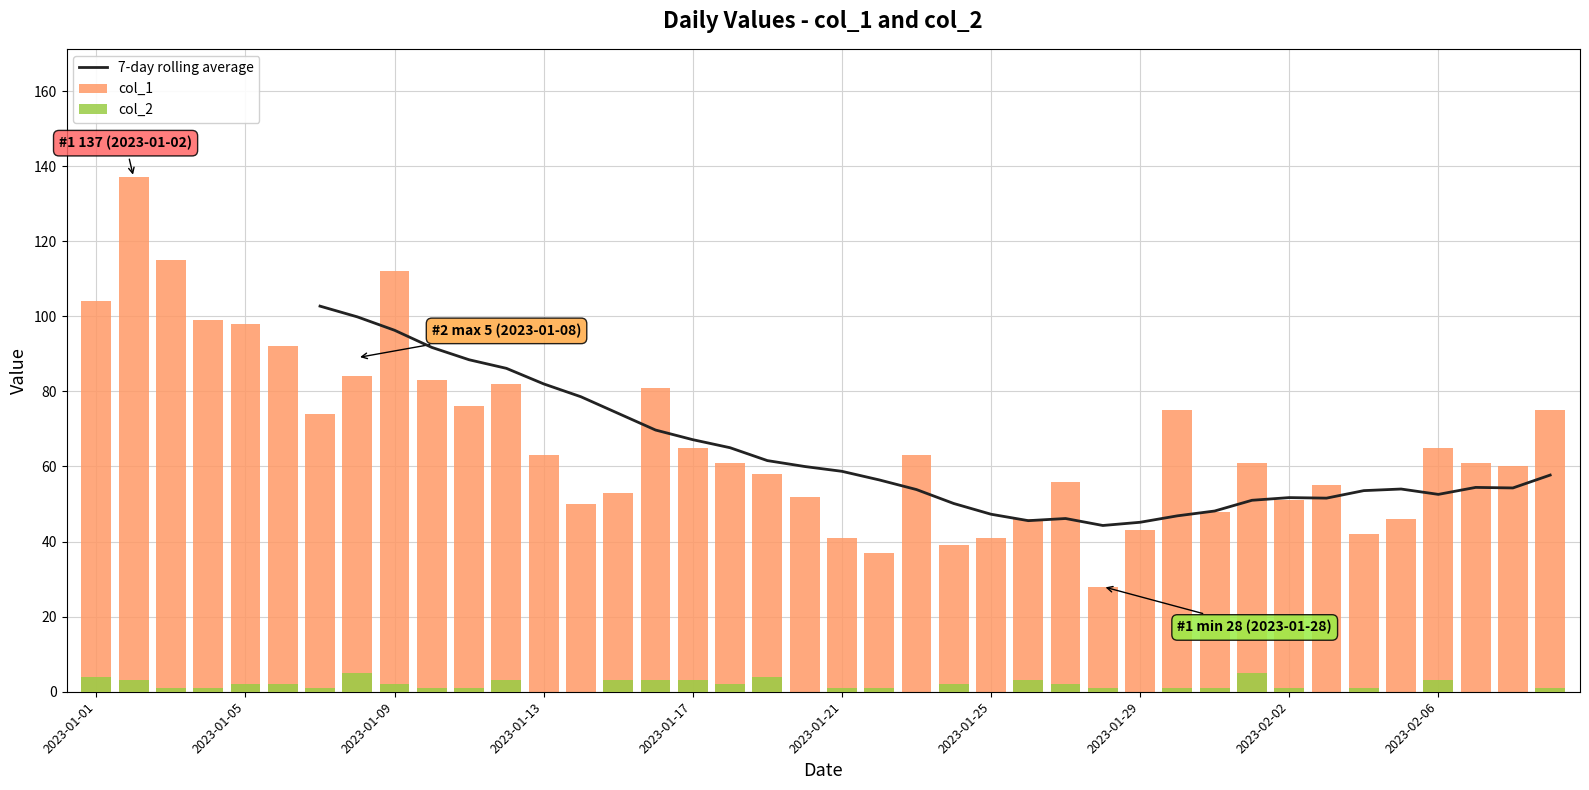

Reading left to right, extract all data points from this chart.

col_1: 104	137	115	99	98	92	74	84	112	83	76	82	63	50	53	81	65	61	58	52	41	37	63	39	41	46	56	28	43	75	48	61	51	55	42	46	65	61	60	75
col_2: 4	3	1	1	2	2	1	5	2	1	1	3	0	0	3	3	3	2	4	0	1	1	0	2	0	3	2	1	0	1	1	5	1	0	1	0	3	0	0	1